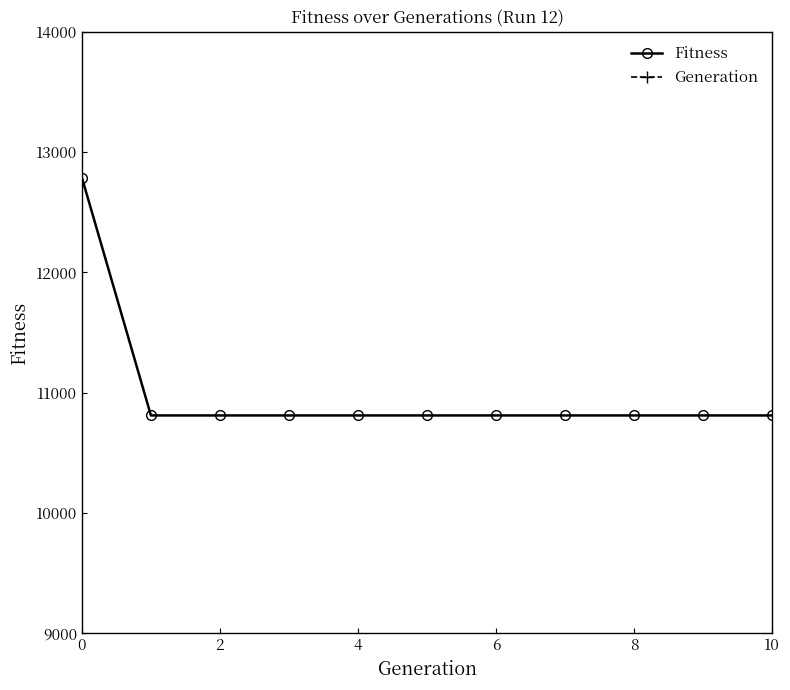

What is the sum of the Fitness values at 7 and 9?

21620